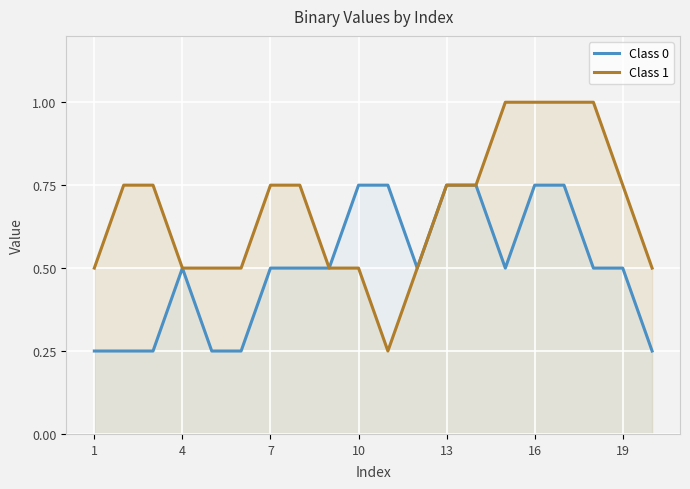

Which series has the largest total across all categories?

Class 1